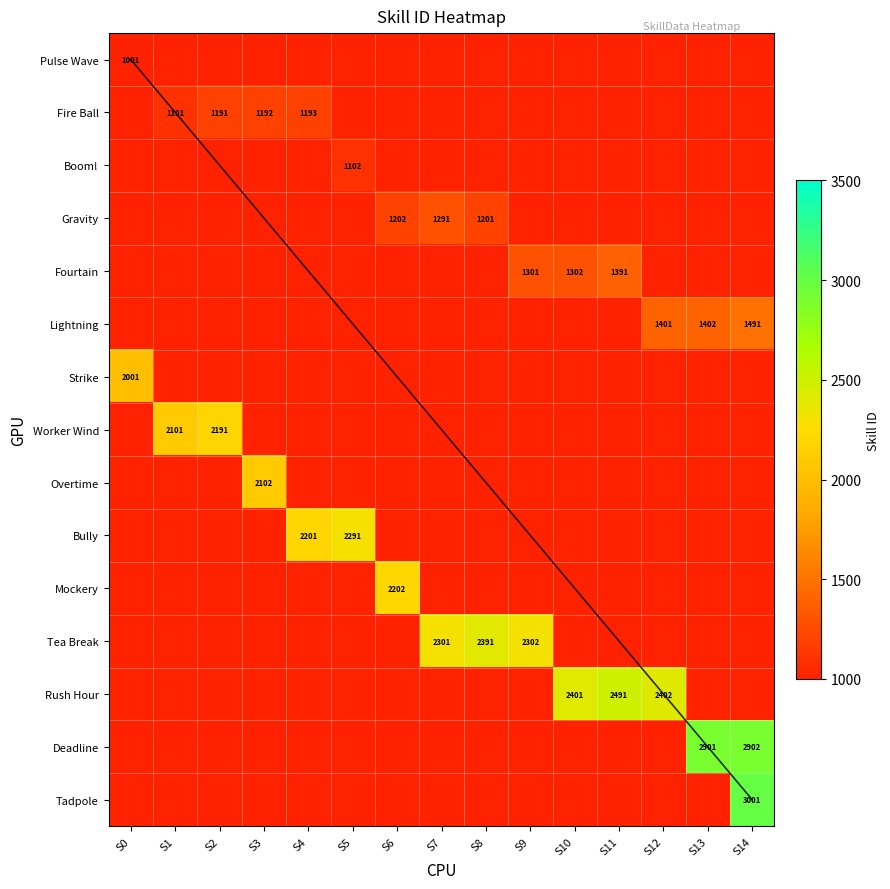

Which series changed the most between S5 and S8?

Tea Break